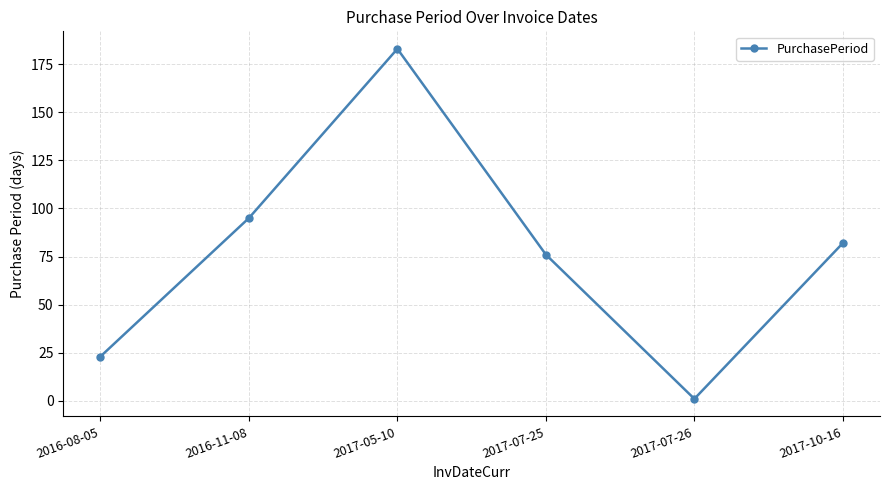

Read the value at 2016-11-08, to the nearest 5.

95